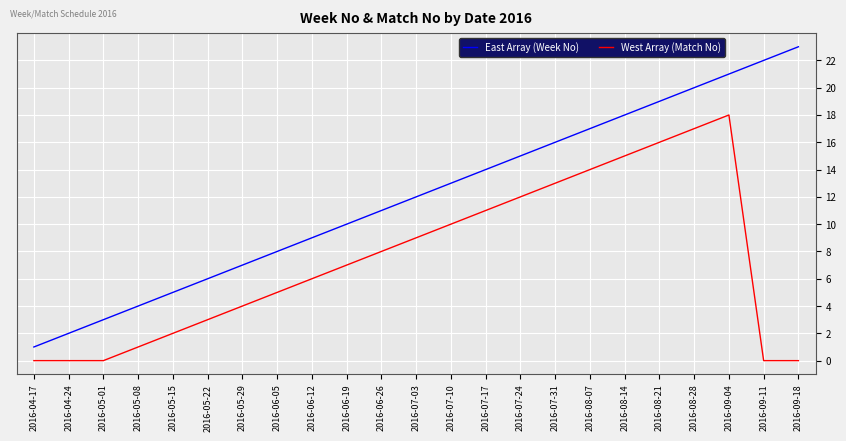

Which series has the widest spread of values?

East Array (Week No)